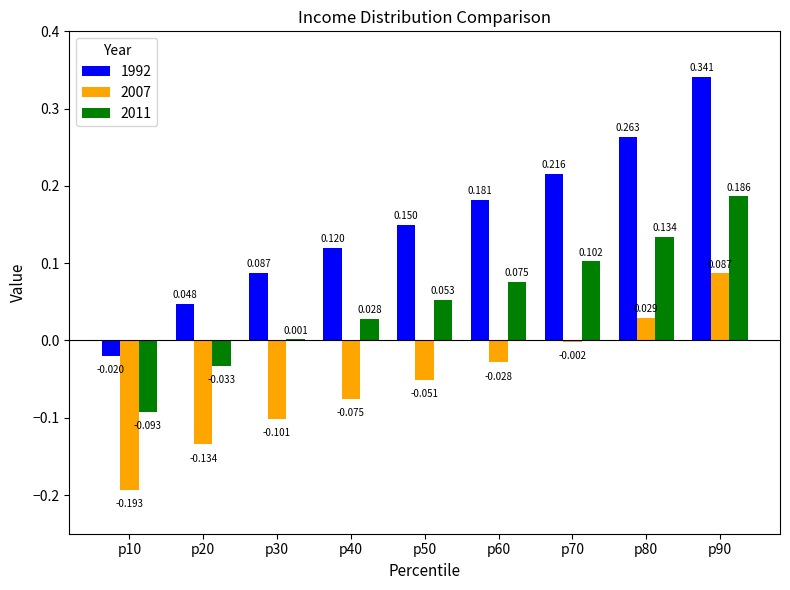

The 2007 series shows 0.0 at p90. True or false?

False